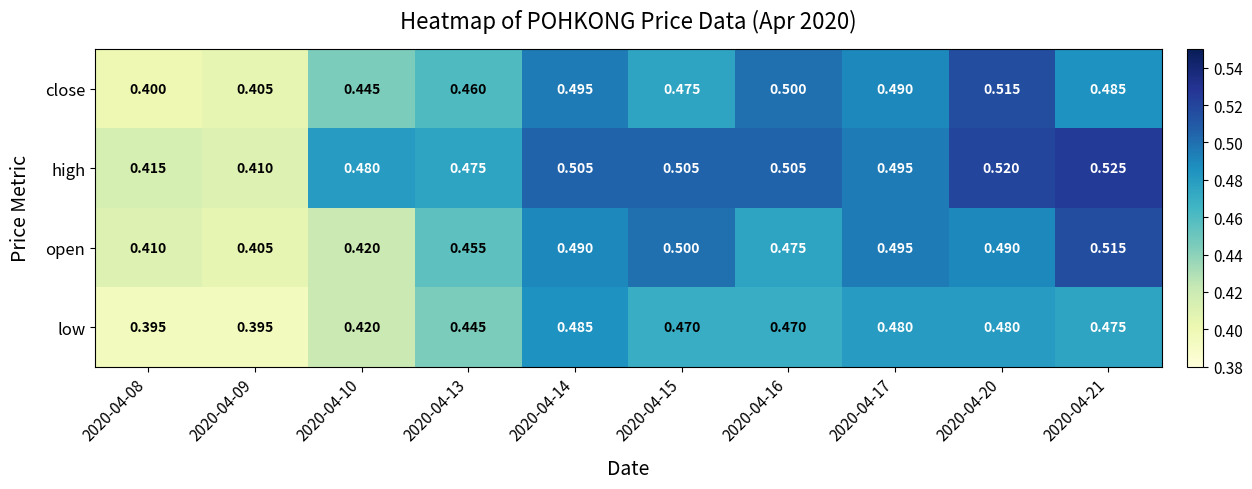

Which series has the largest total across all categories?

high